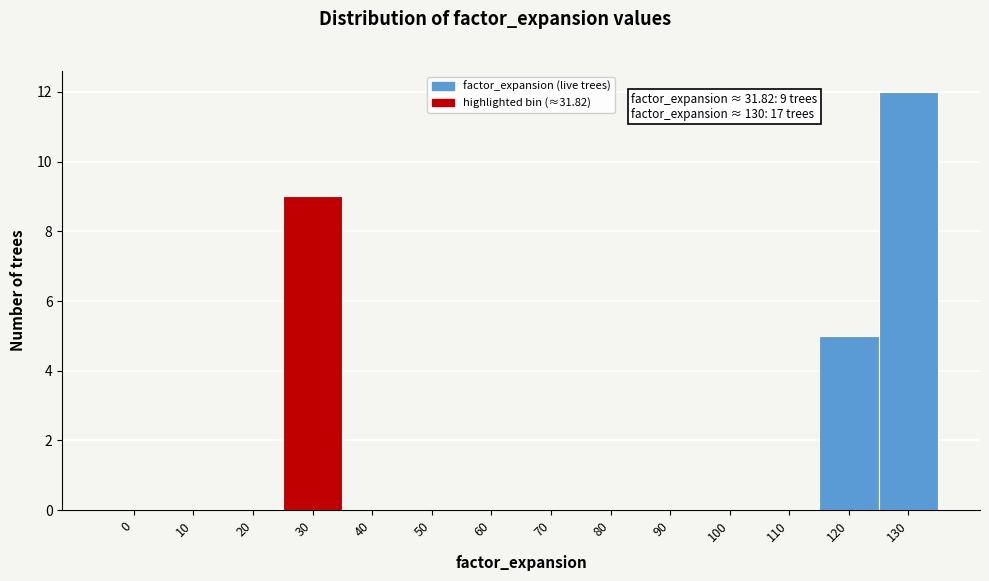

Reading right to left, list all the values displayed in this chart.

130=12	120=5	110=0	100=0	90=0	80=0	70=0	60=0	50=0	40=0	30=9	20=0	10=0	0=0